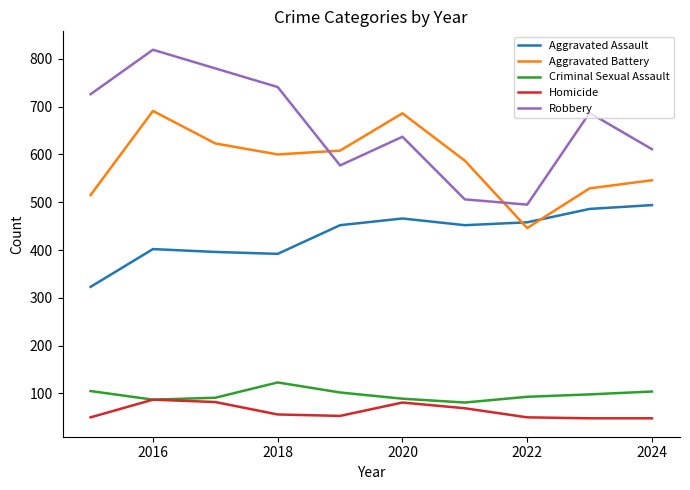

True or false: Robbery and Aggravated Assault intersect in this chart.

False